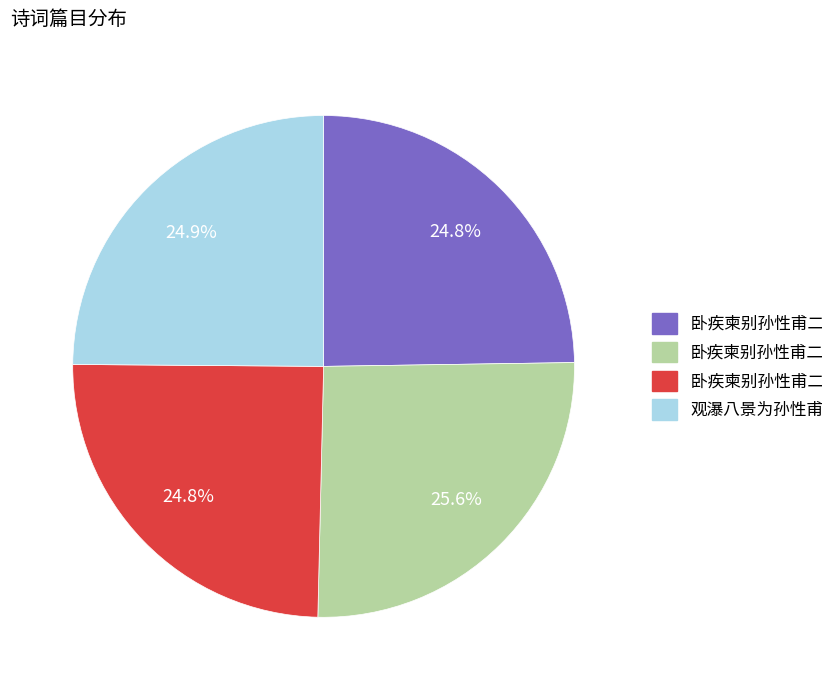

Does any single category account for the majority?

No